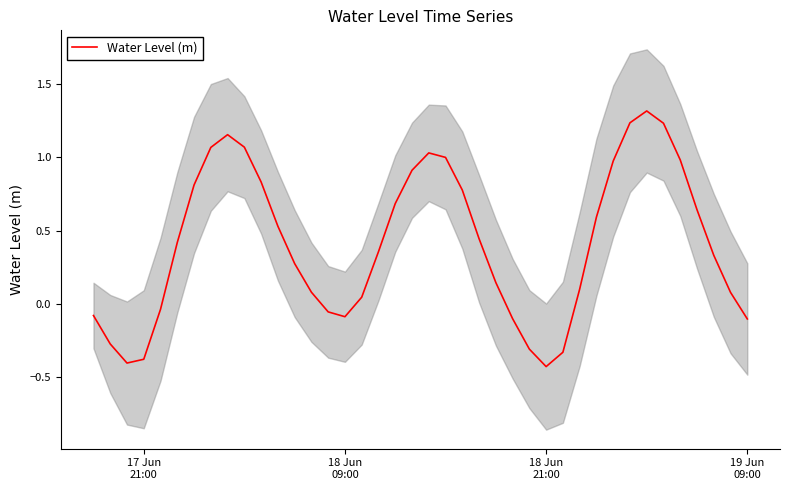

Does the chart display data point markers on the line(s)?

No